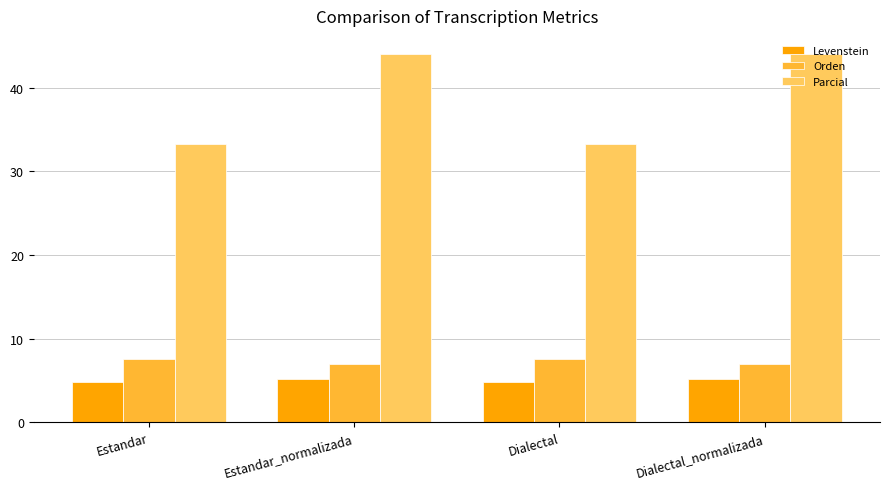

At Dialectal, list the series in order from largest to smallest.

Parcial, Orden, Levenstein